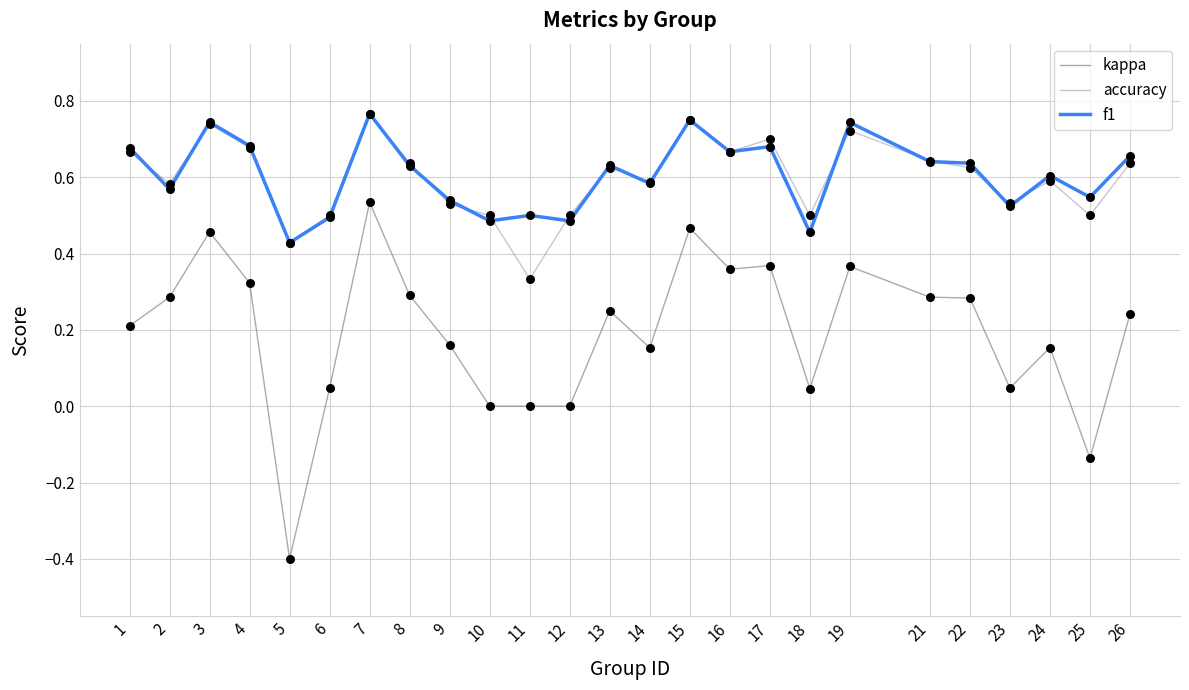

Which series has the largest range (max minus min)?

kappa